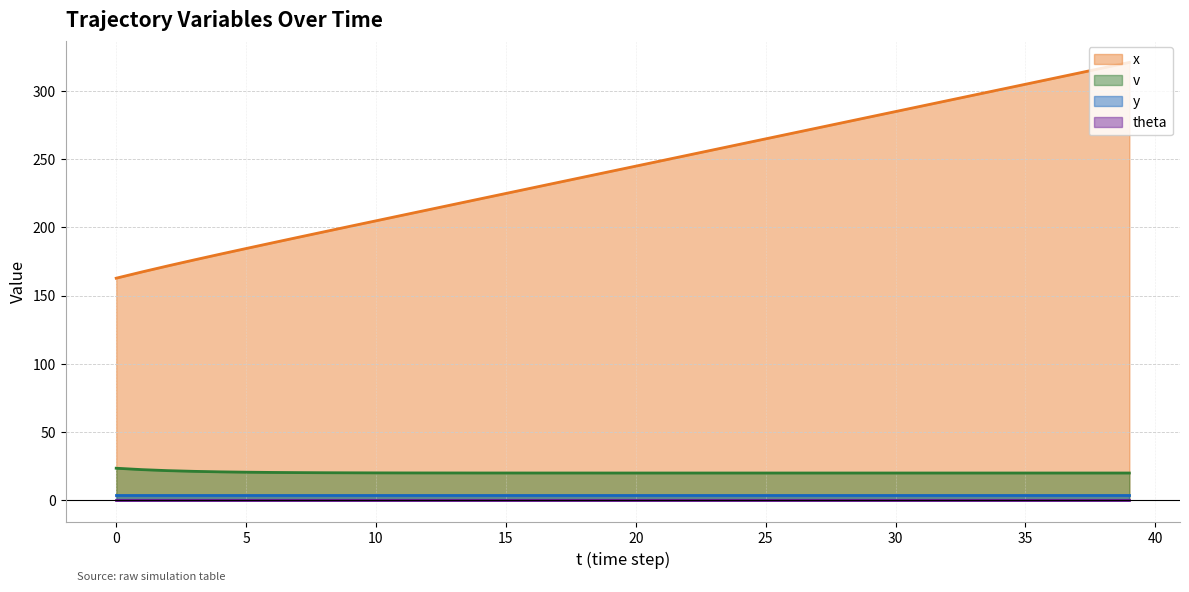

Read the v (line) value at 36.

20.0